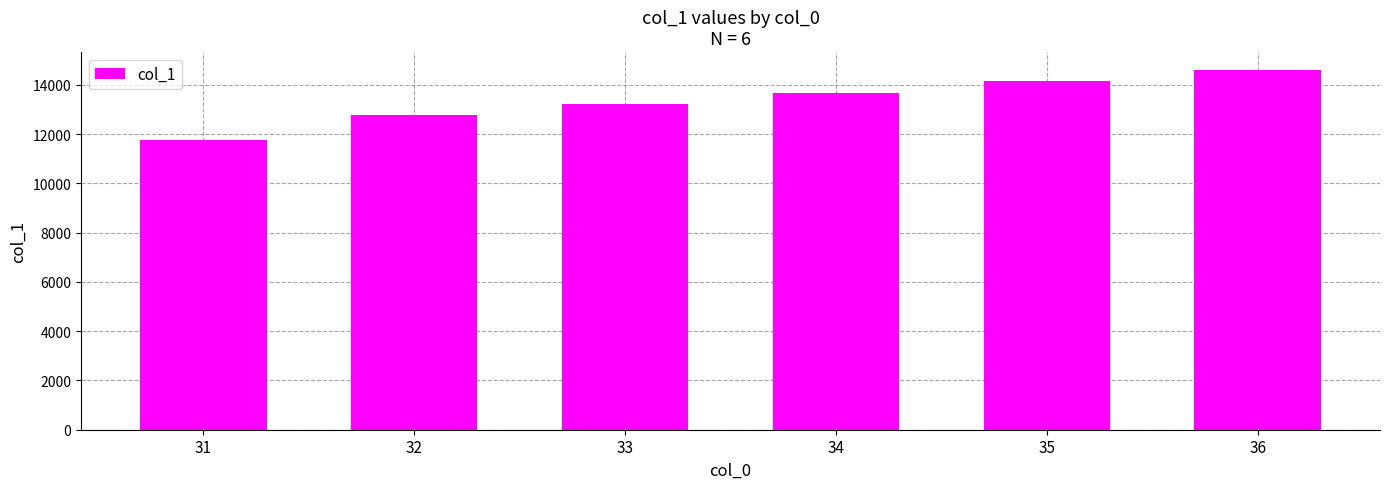

What is the sum of all values?

80170.4